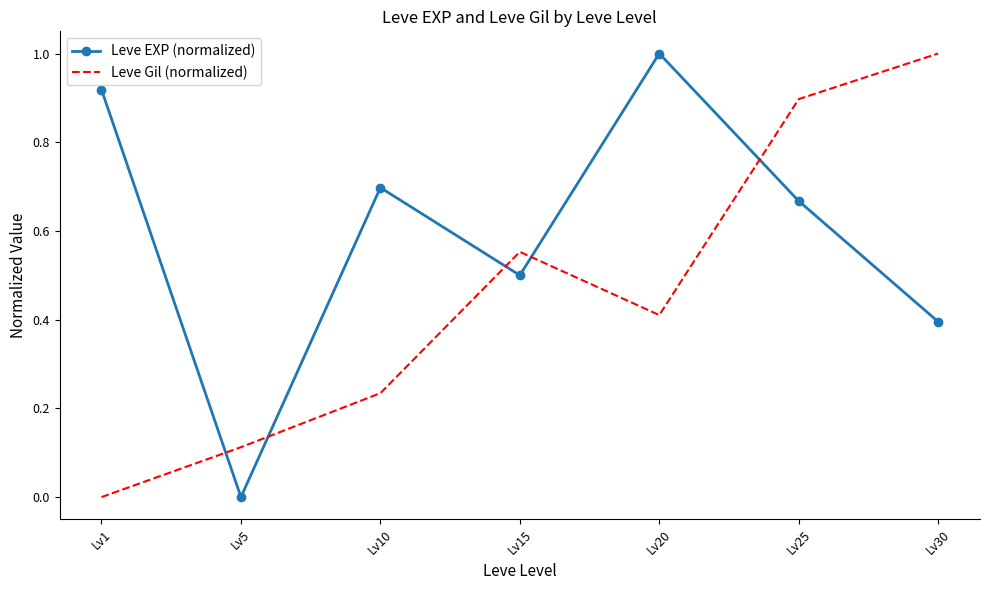

Is it true that Leve EXP (normalized) equals 0.5 at Lv15?

True